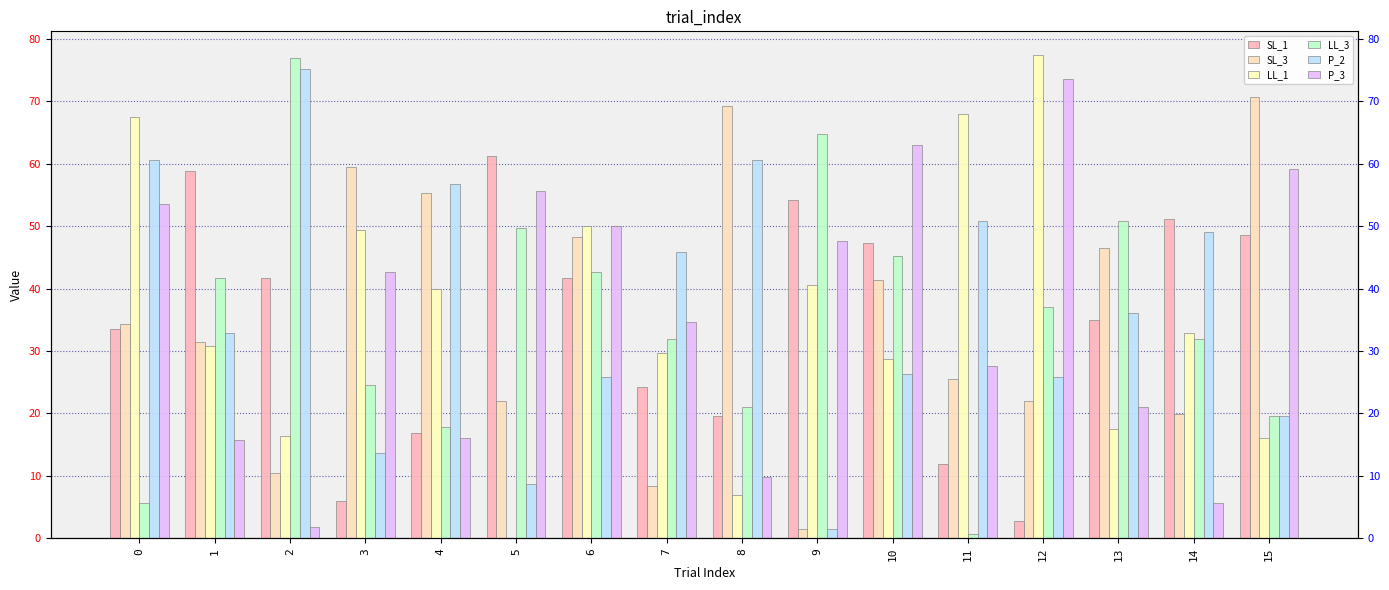

Reading left to right, what are all the values shown in this chart?

SL_1: 0=33.6	1=58.8	2=41.6	3=6.0	4=16.8	5=61.2	6=41.6	7=24.1	8=19.6	9=54.2	10=47.2	11=11.9	12=2.8	13=35.0	14=51.1	15=48.6
SL_3: 0=34.3	1=31.5	2=10.5	3=59.5	4=55.3	5=22.1	6=48.3	7=8.4	8=69.3	9=1.4	10=41.3	11=25.6	12=22.1	13=46.5	14=19.9	15=70.7
LL_1: 0=67.5	1=30.8	2=16.4	3=49.4	4=39.9	5=0.0	6=50.0	7=29.8	8=7.0	9=40.6	10=28.7	11=67.9	12=77.3	13=17.5	14=32.9	15=16.1
LL_3: 0=5.6	1=41.6	2=77.0	3=24.5	4=17.9	5=49.7	6=42.7	7=31.9	8=21.0	9=64.8	10=45.1	11=0.7	12=37.1	13=50.8	14=31.9	15=19.6
P_2: 0=60.5	1=32.9	2=75.2	3=13.7	4=56.7	5=8.8	6=25.9	7=45.9	8=60.5	9=1.4	10=26.2	11=50.8	12=25.9	13=36.0	14=49.0	15=19.6
P_3: 0=53.5	1=15.8	2=1.8	3=42.7	4=16.1	5=55.6	6=50.0	7=34.6	8=9.8	9=47.6	10=63.0	11=27.6	12=73.5	13=21.0	14=5.6	15=59.1